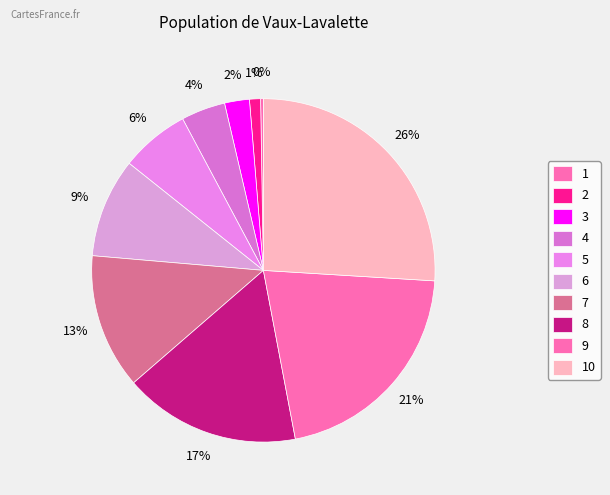

Rank the categories by value from lowest to highest.

1, 2, 3, 4, 5, 6, 7, 8, 9, 10